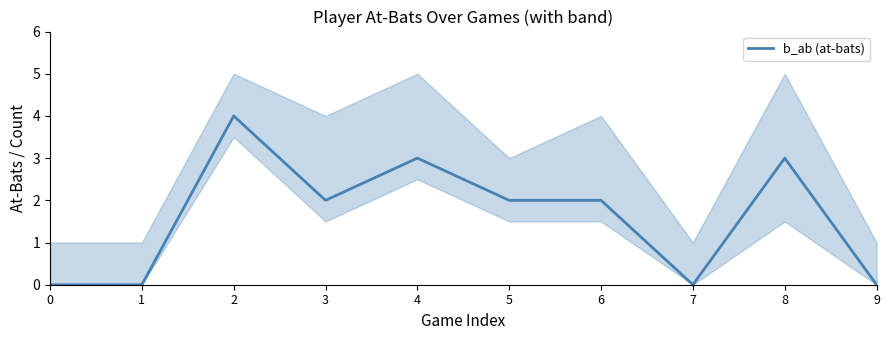

Between 1 and 3, which is larger?

3